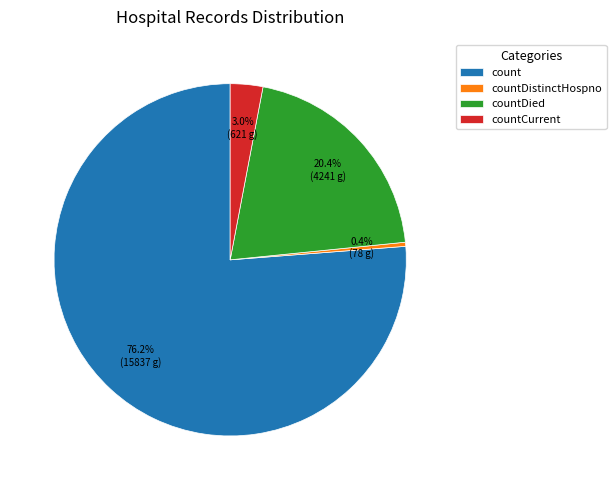

What portion of the pie excludes countDistinctHospno?

99.6%